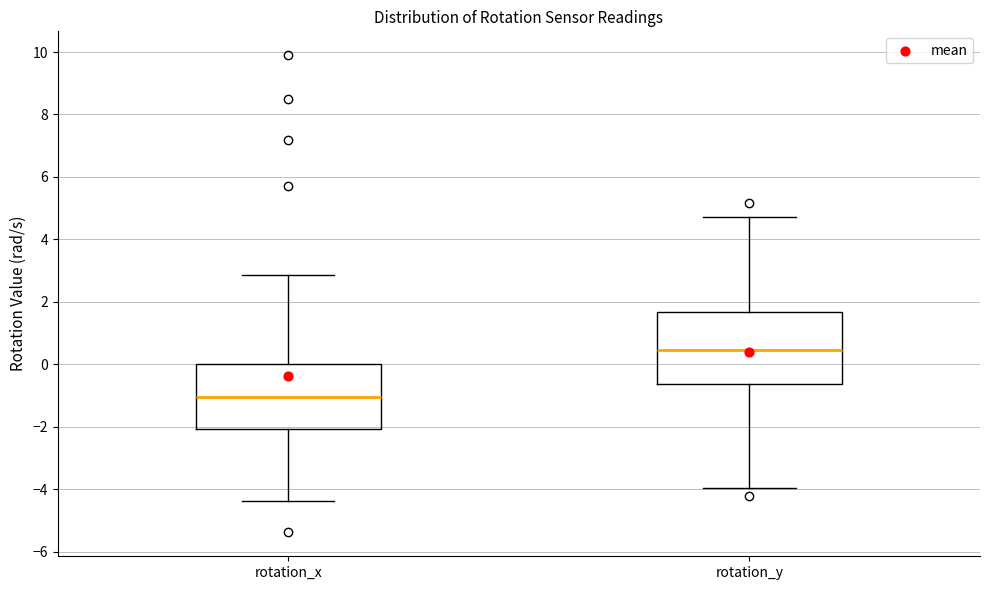

Reading left to right, read every box against the y-axis: the position of its median line, the range the box covers, and the ends of its whiskers. The values are not printed on the chart, so give them approximately, as read against the axis.

rotation_x: median -1.0, box -2.0 to 0.0, whiskers -4.4 to 2.8
rotation_y: median 0.4, box -0.6 to 1.6, whiskers -4.0 to 4.8